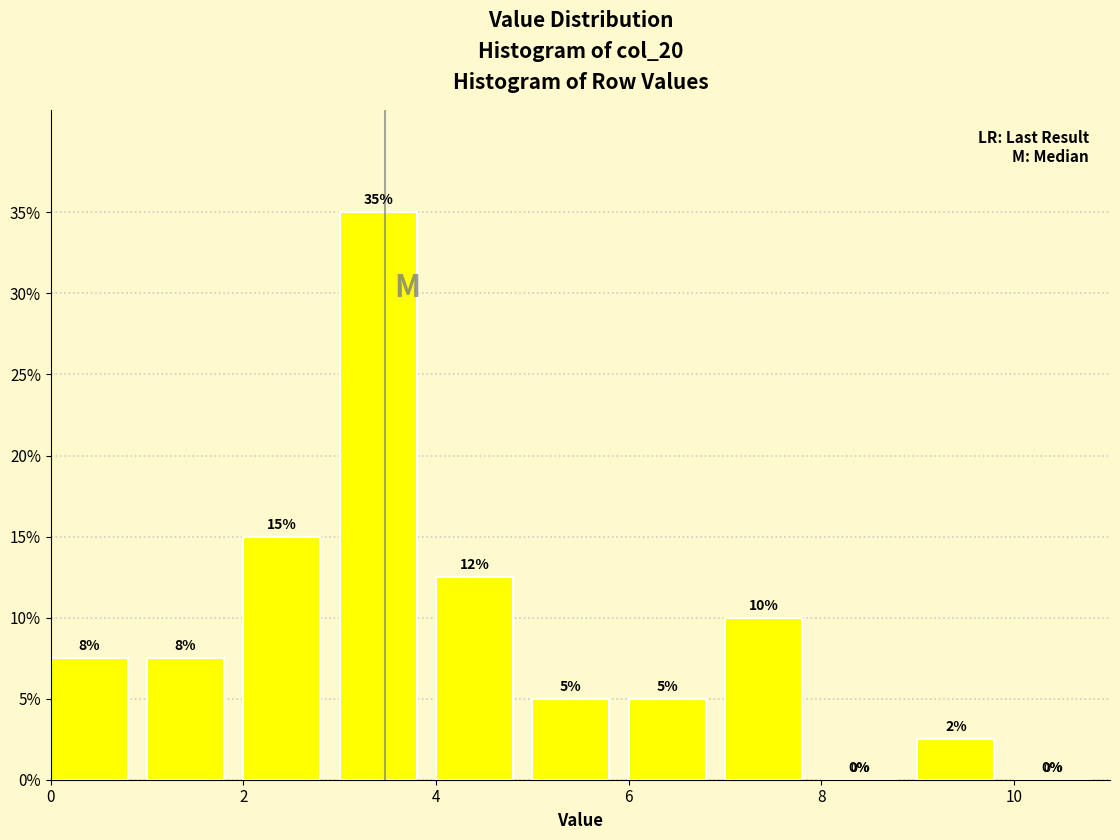

Over which range of the x-axis is the bar tallest?

3 to 4